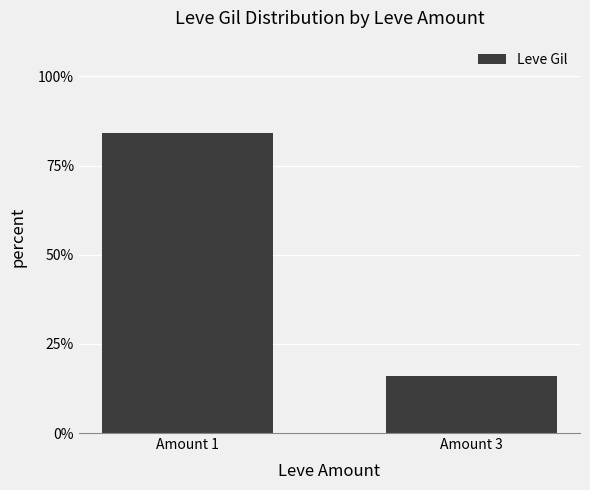

Which label corresponds to the largest value in the chart?

Amount 1